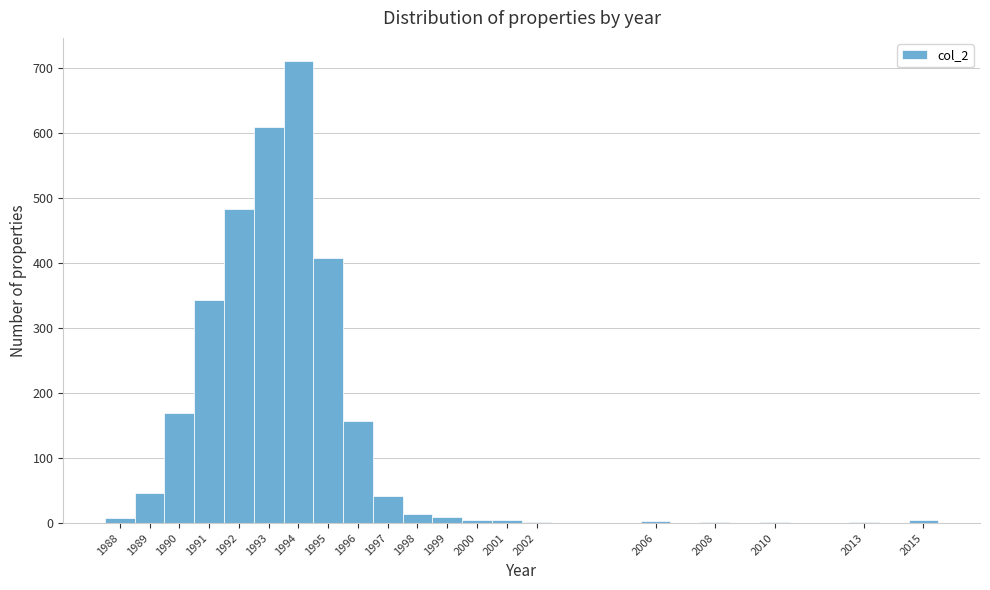

Reading left to right, list every bar in this chart as the range it spans on the x-axis followed by its height. The values are not printed on the chart, so give them approximately, as read against the axis.

1987.5 to 1988.5: under 10
1988.5 to 1989.5: 50
1989.5 to 1990.5: 170
1990.5 to 1991.5: 340
1991.5 to 1992.5: 480
1992.5 to 1993.5: 610
1993.5 to 1994.5: 710
1994.5 to 1995.5: 410
1995.5 to 1996.5: 160
1996.5 to 1997.5: 40
1997.5 to 1998.5: 10
1998.5 to 1999.5: 10
1999.5 to 2000.5: under 10
2000.5 to 2001.5: under 10
2001.5 to 2002.5: under 10
2002.5 to 2003.5: 0
2003.5 to 2004.5: 0
2004.5 to 2005.5: 0
2005.5 to 2006.5: under 10
2006.5 to 2007.5: 0
2007.5 to 2008.5: under 10
2008.5 to 2009.5: 0
2009.5 to 2010.5: under 10
2010.5 to 2011.5: 0
2011.5 to 2012.5: 0
2012.5 to 2013.5: under 10
2013.5 to 2014.5: 0
2014.5 to 2015.5: under 10